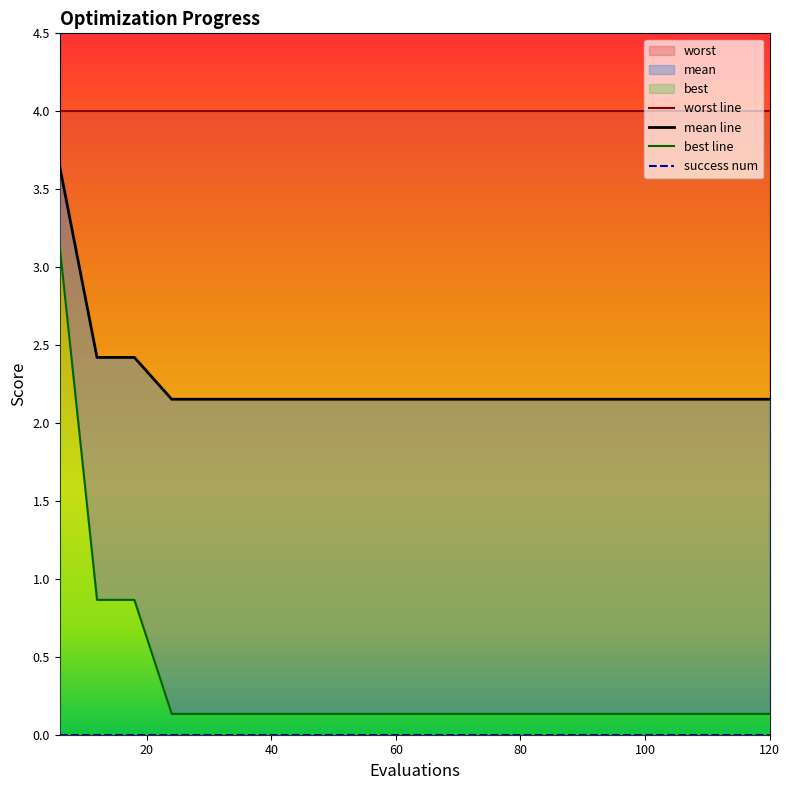

What is the value of the best point at the 7th from the left?

0.1